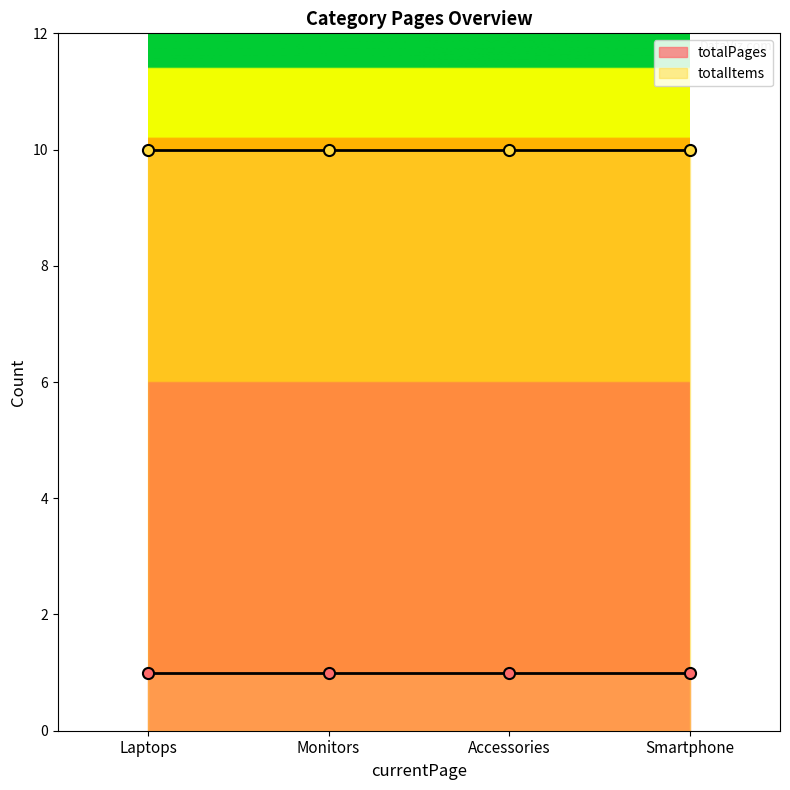

Count the number of data series in this chart.

2